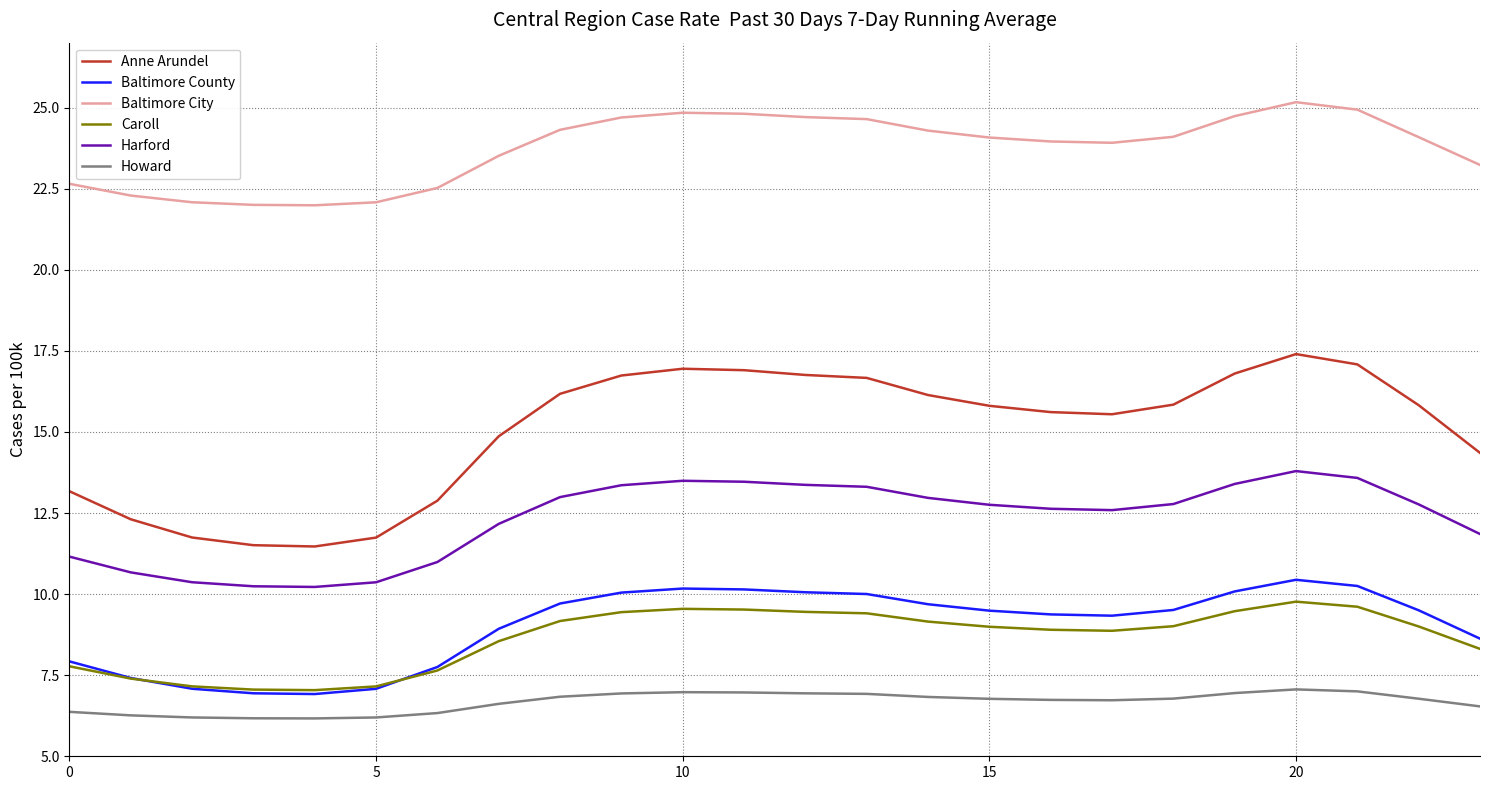

Which series has the largest total across all categories?

Baltimore City